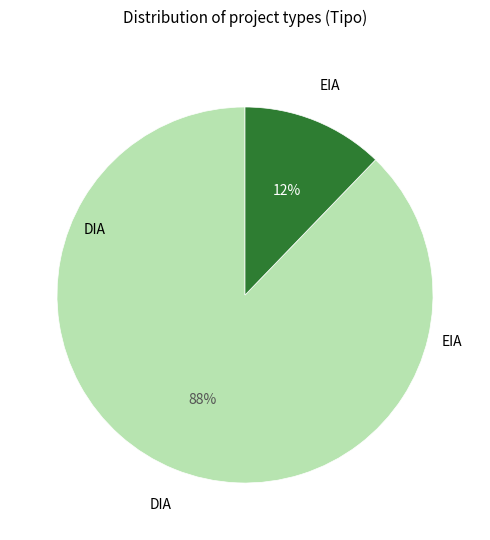

What is the smallest slice in the pie chart?

EIA